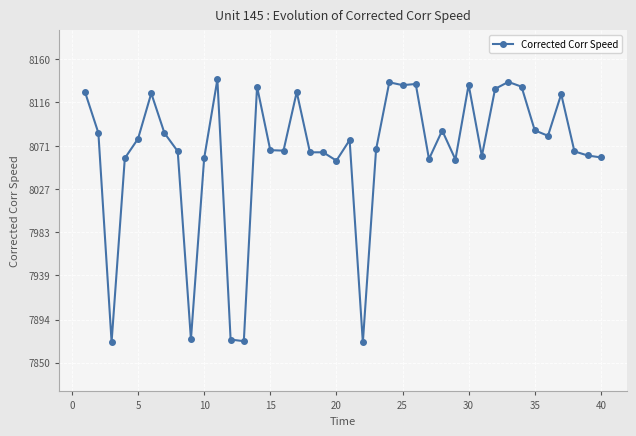

Is this an area chart (filled region under the line)?

No